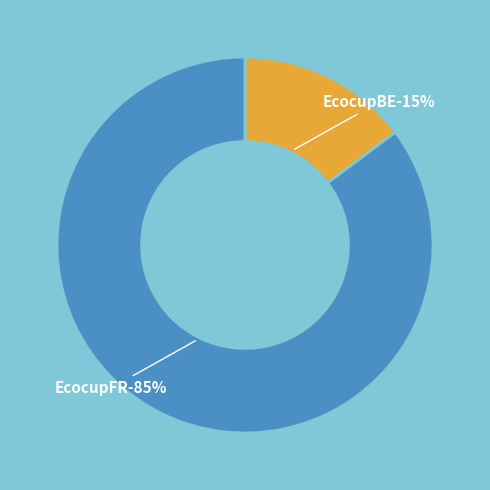

What is the smallest slice in the pie chart?

EcocupBE